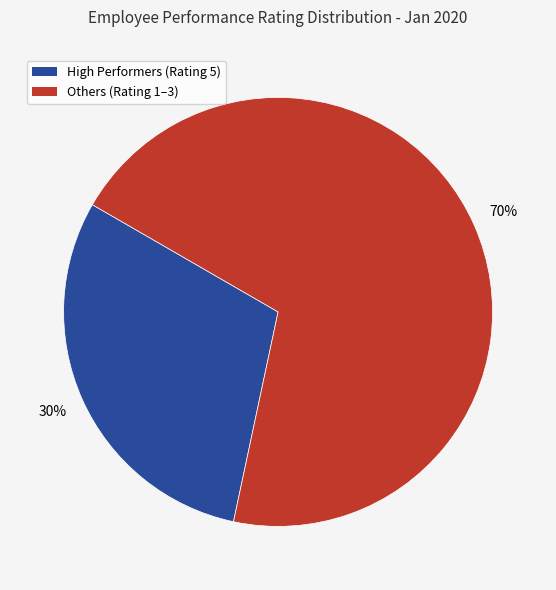

To the nearest percent, what is the average slice percentage?

50%